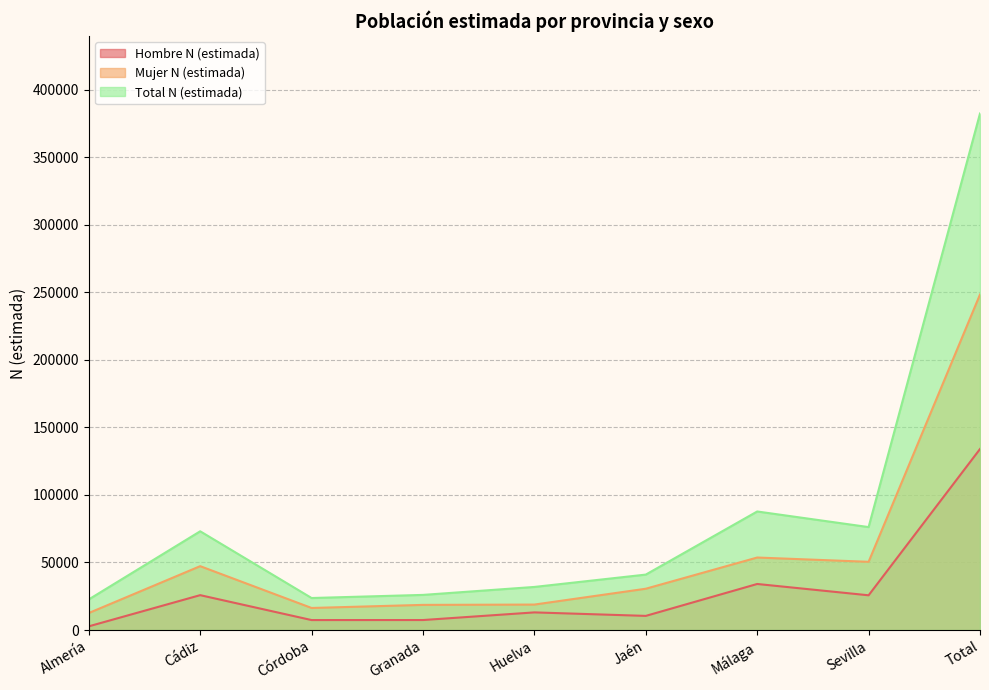

List the series in order of their overall mean, highest first.

Total N (estimada), Mujer N (estimada), Hombre N (estimada)